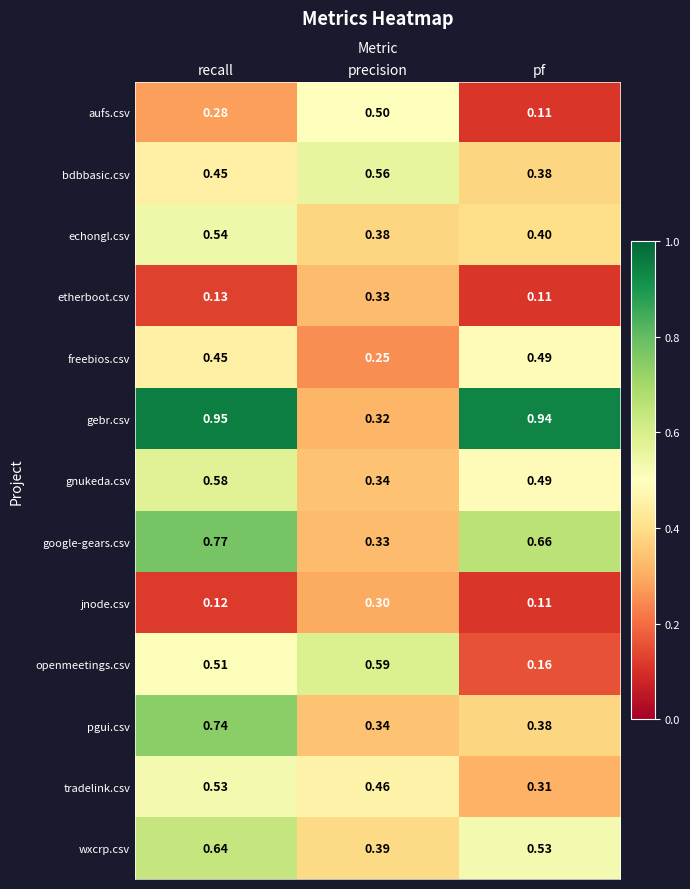

Which label corresponds to the smallest value in the chart?

pf